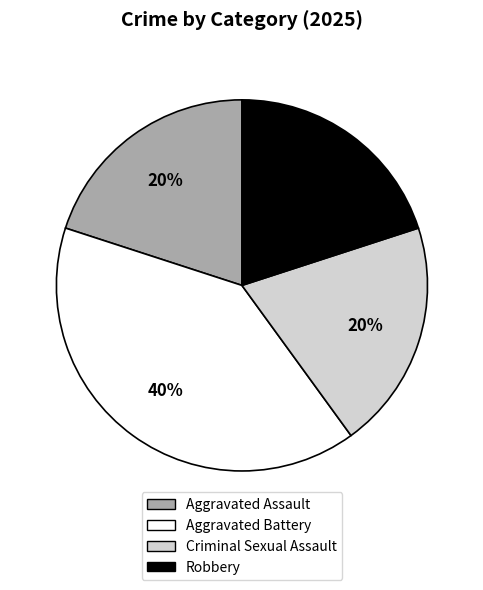

What is the largest slice in the pie chart?

Aggravated Battery